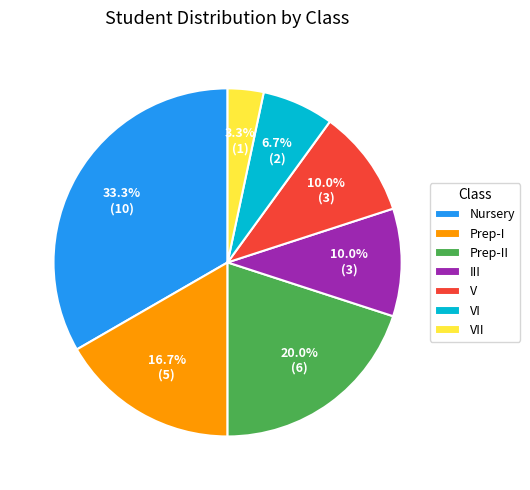

What percentage is the V slice, to the nearest percent?

10%